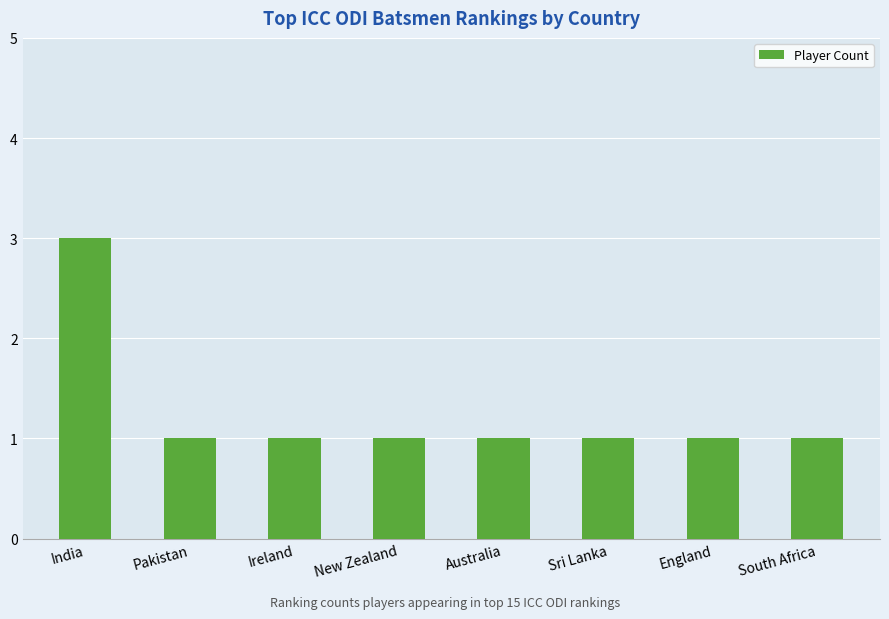

What is the greatest value displayed?

3